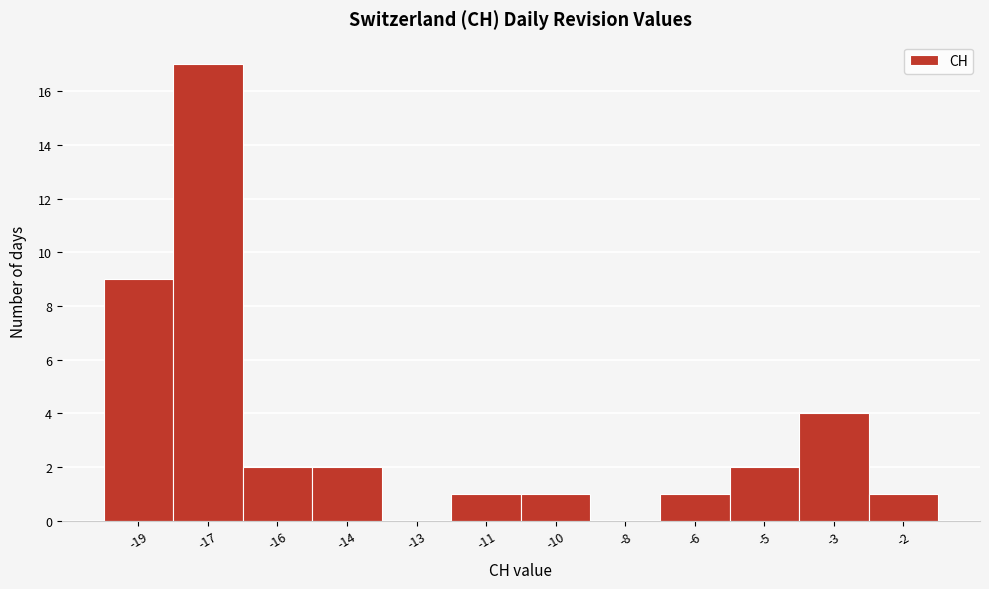

Between -13 and -6, which is larger?

-6